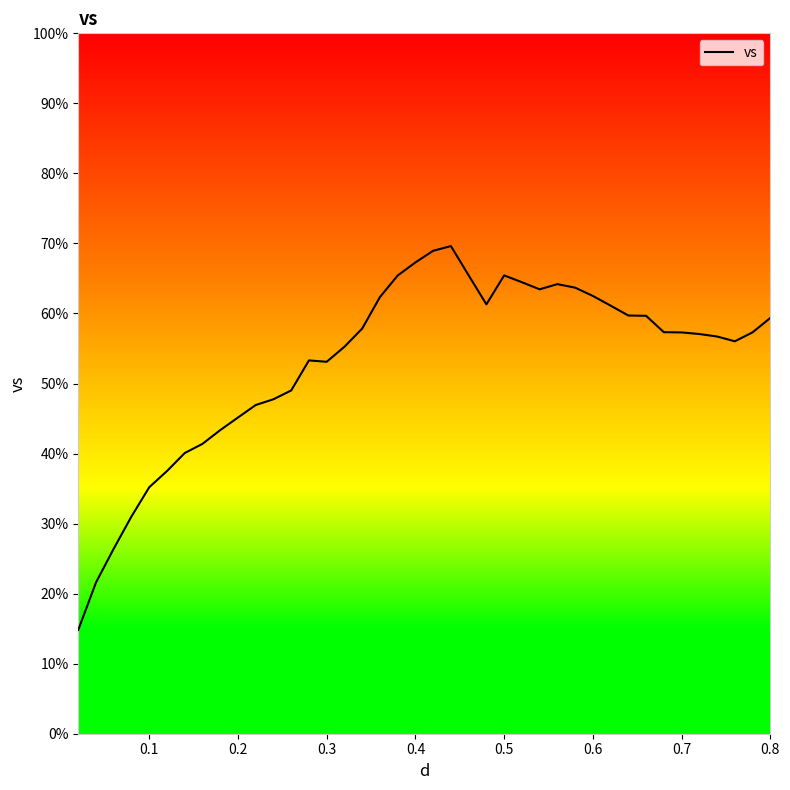

How many interior local peaks (higher than both neighbors) does the data have?

4